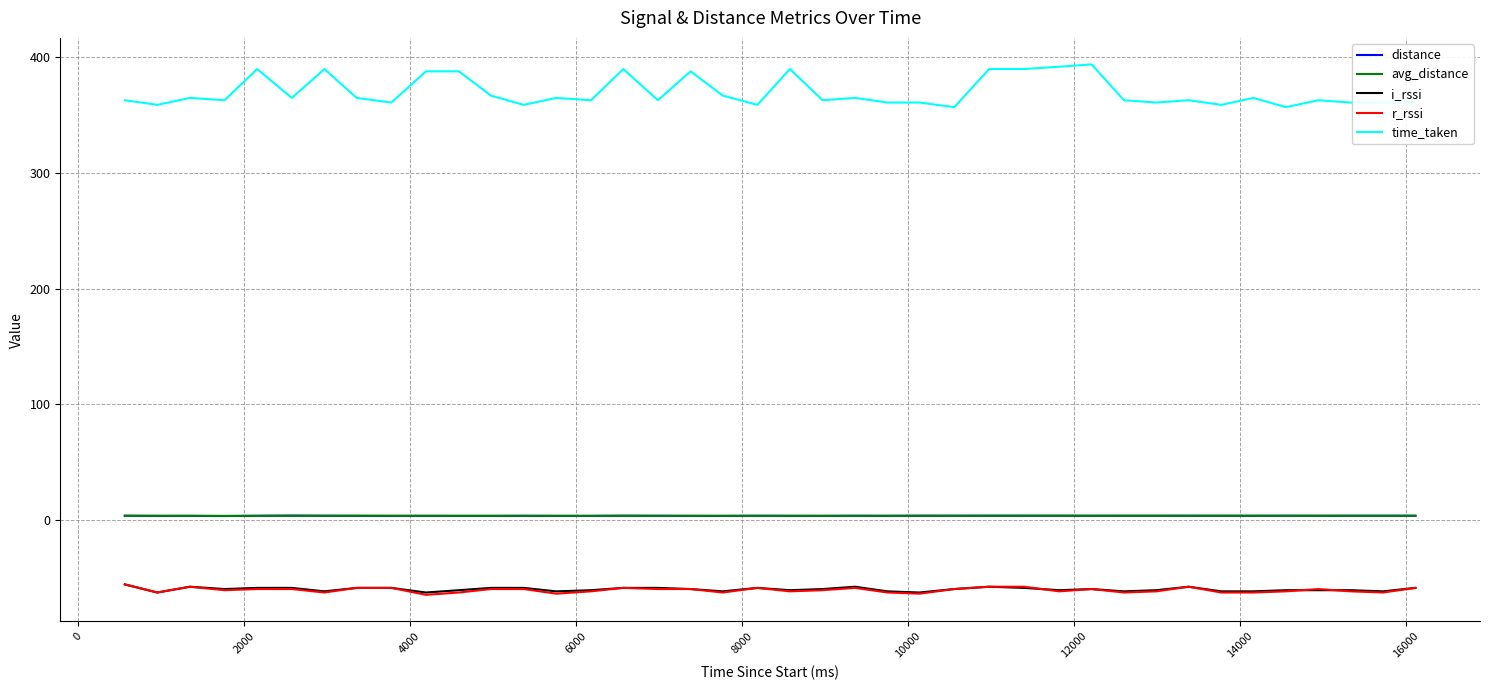

Which series has the largest total across all categories?

time_taken